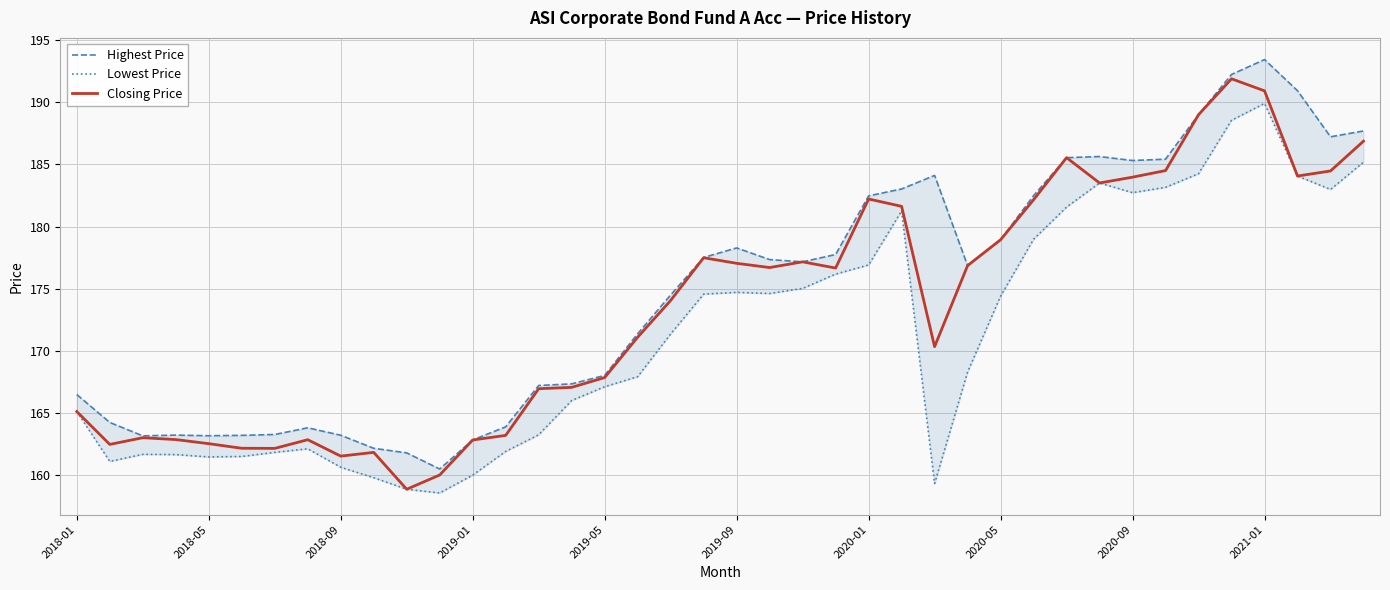

True or false: Lowest Price and Highest Price cross at least once.

False